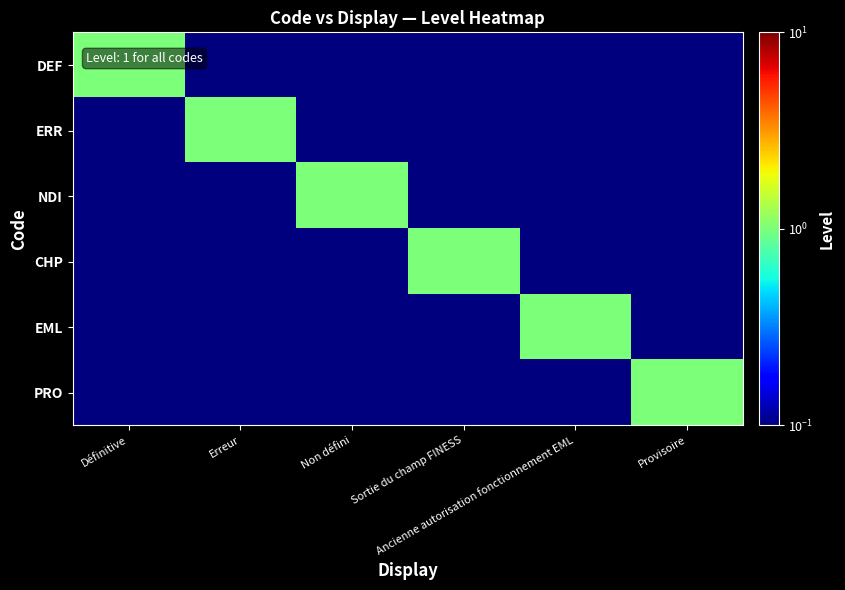

At Provisoire, list the series in order from smallest to largest.

DEF, ERR, NDI, CHP, EML, PRO